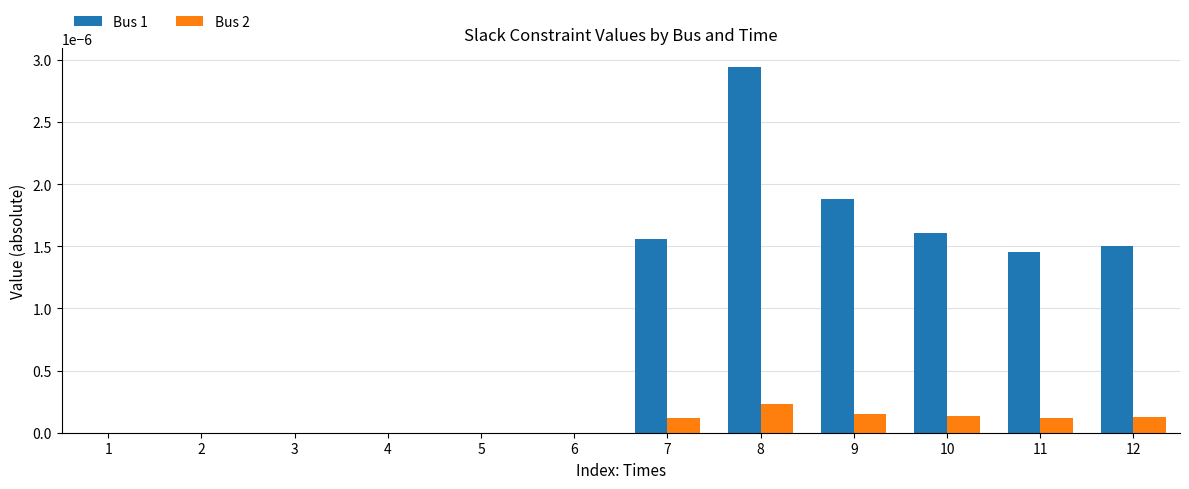

The value of Bus 1 at 2 is 0.0. True or false?

True